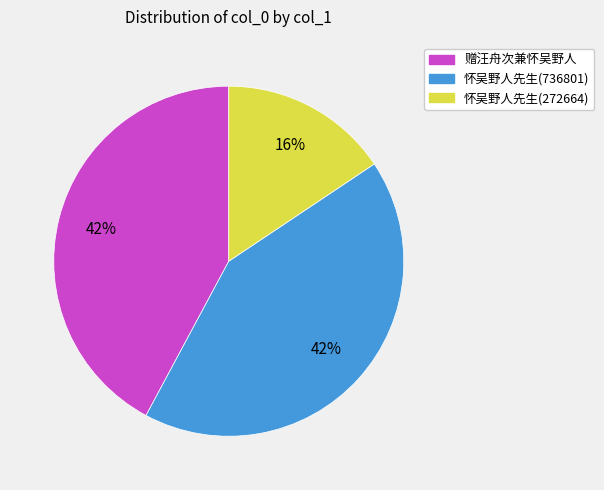

True or false: 怀吴野人先生(736801) accounts for 42% of the total.

True